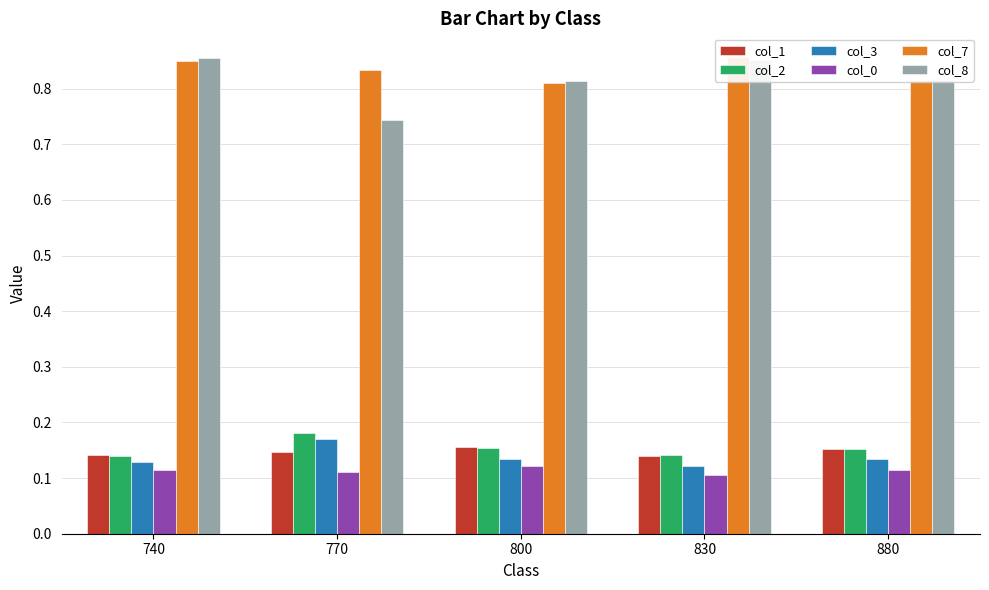

What is the difference between the col_8 values at 830 and 770?

0.1